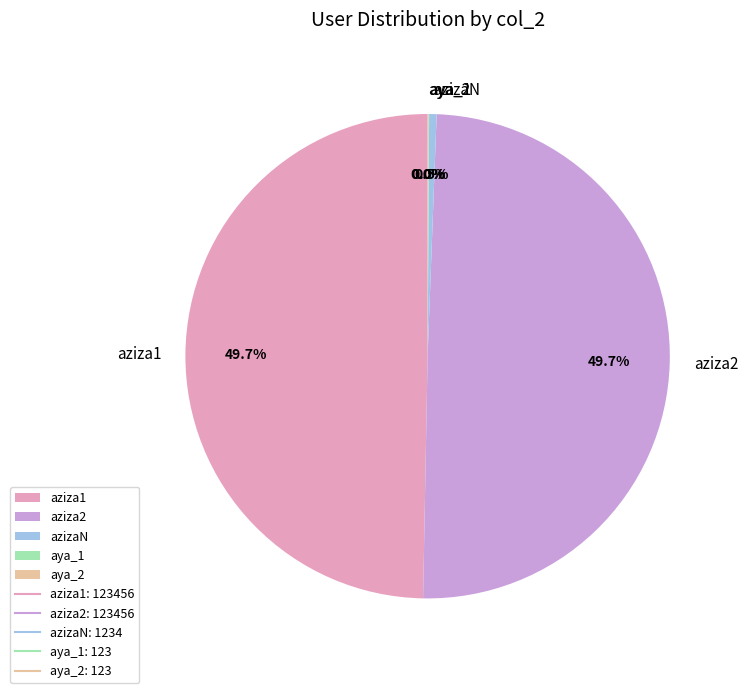

To the nearest percent, what is the average slice percentage?

20%